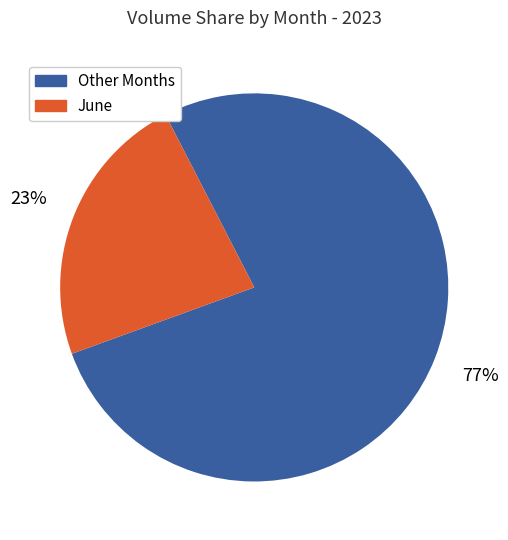

To the nearest percent, what is the difference between the largest and smallest slice percentages?

54%